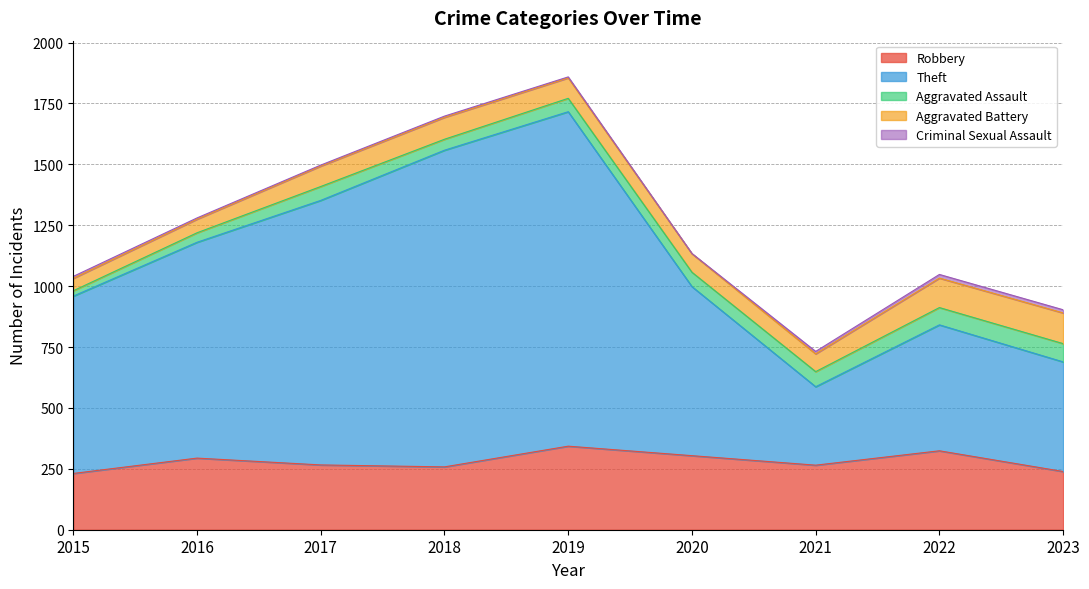

What is the smallest value displayed?

1